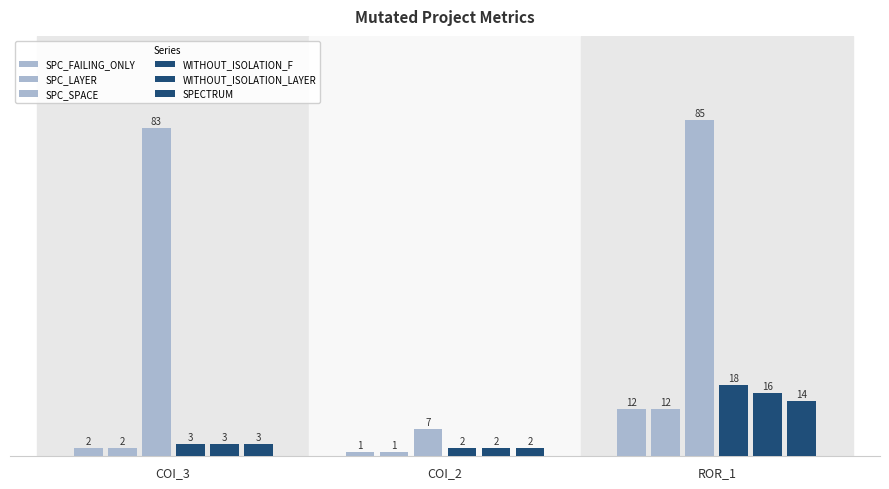

How many values in the SPC_LAYER series are below 2?

1